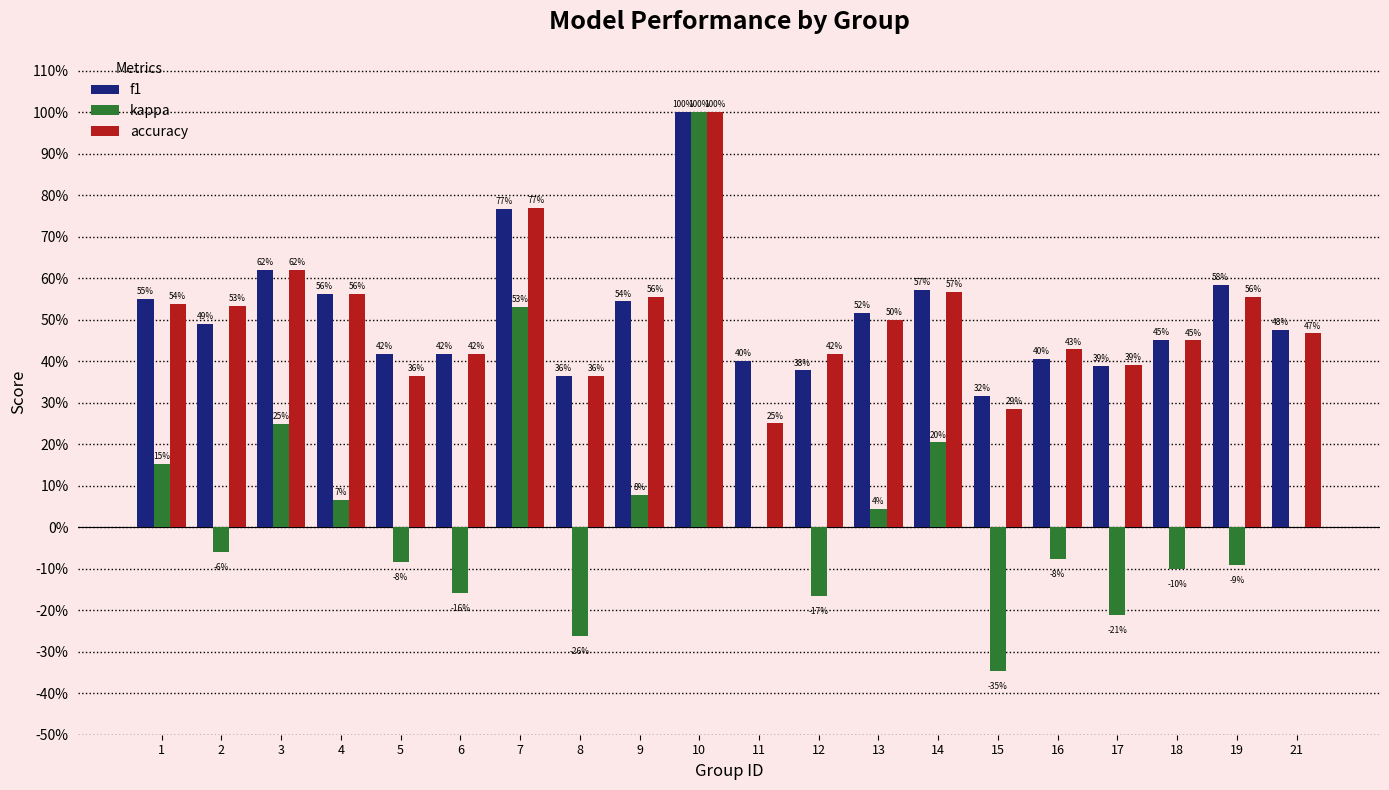

What are all the series names shown in the legend?

f1, kappa, accuracy